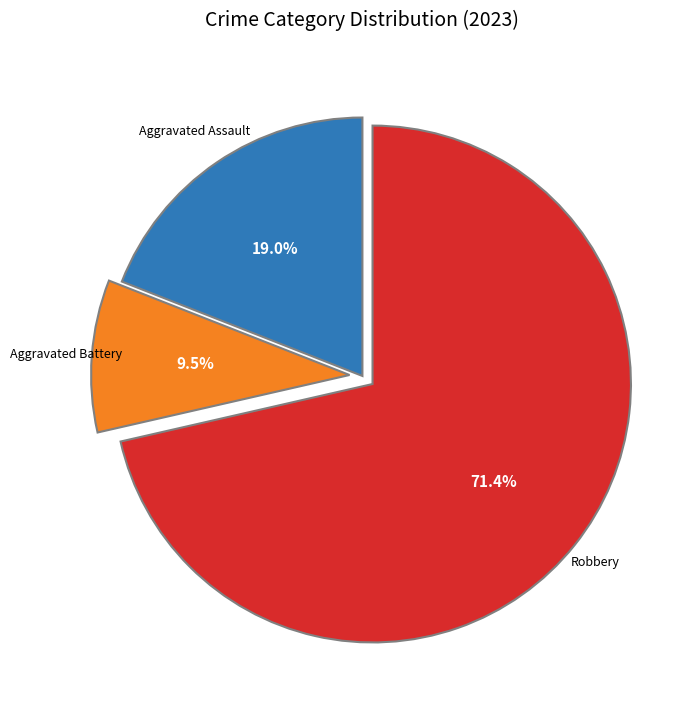

Does any single category account for the majority?

Yes